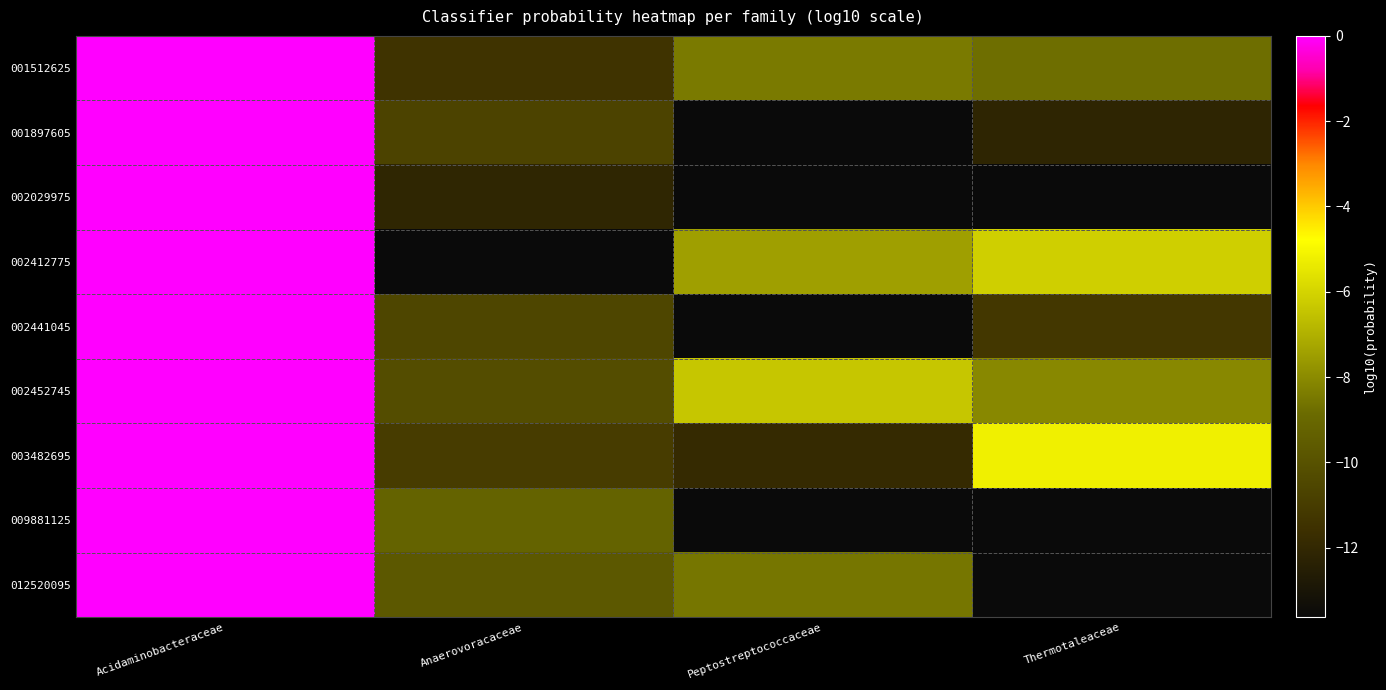

Reading left to right, transcribe all the data shown in this chart.

001512625: Acidaminobacteraceae=-0.0	Anaerovoracaceae=-11.4	Peptostreptococcaceae=-8.4	Thermotaleaceae=-8.8
001897605: Acidaminobacteraceae=-0.0	Anaerovoracaceae=-10.7	Peptostreptococcaceae=-13.6	Thermotaleaceae=-12.2
002029975: Acidaminobacteraceae=-0.0	Anaerovoracaceae=-12.1	Peptostreptococcaceae=-13.6	Thermotaleaceae=-13.6
002412775: Acidaminobacteraceae=-0.0	Anaerovoracaceae=-13.6	Peptostreptococcaceae=-7.5	Thermotaleaceae=-6.1
002441045: Acidaminobacteraceae=-0.0	Anaerovoracaceae=-10.6	Peptostreptococcaceae=-13.6	Thermotaleaceae=-11.2
002452745: Acidaminobacteraceae=-0.0	Anaerovoracaceae=-10.2	Peptostreptococcaceae=-6.4	Thermotaleaceae=-8.1
003482695: Acidaminobacteraceae=-0.0	Anaerovoracaceae=-11.0	Peptostreptococcaceae=-11.9	Thermotaleaceae=-5.2
009881125: Acidaminobacteraceae=-0.0	Anaerovoracaceae=-9.2	Peptostreptococcaceae=-13.6	Thermotaleaceae=-13.6
012520095: Acidaminobacteraceae=-0.0	Anaerovoracaceae=-9.7	Peptostreptococcaceae=-8.6	Thermotaleaceae=-13.6